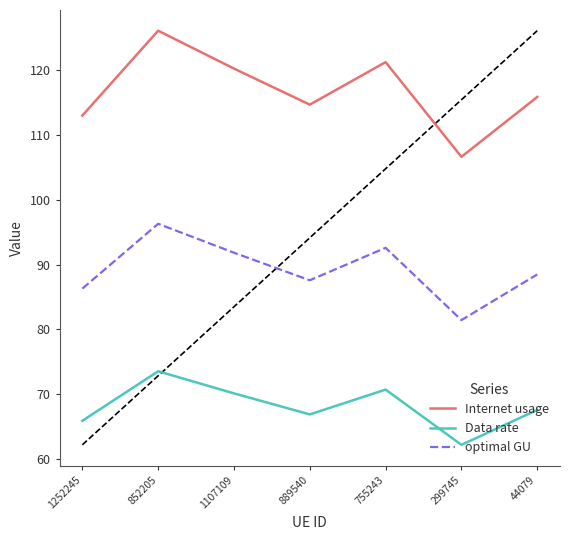

What are all the series names shown in the legend?

Internet usage, Data rate, optimal GU